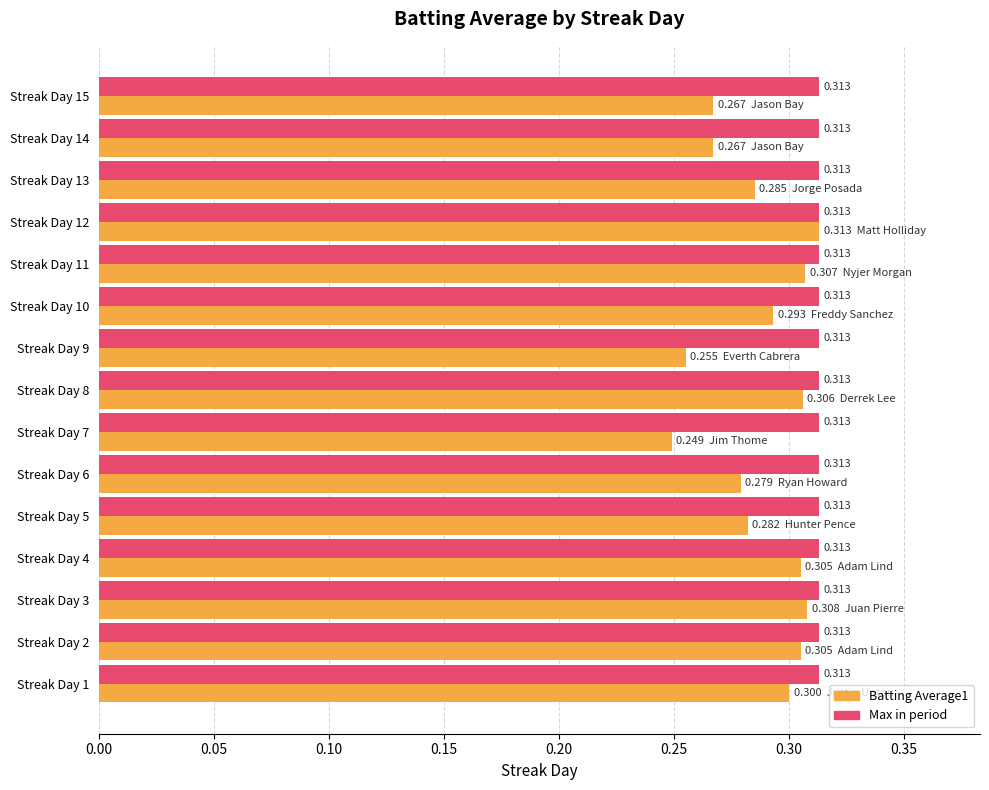

What is the smallest value displayed?

0.2